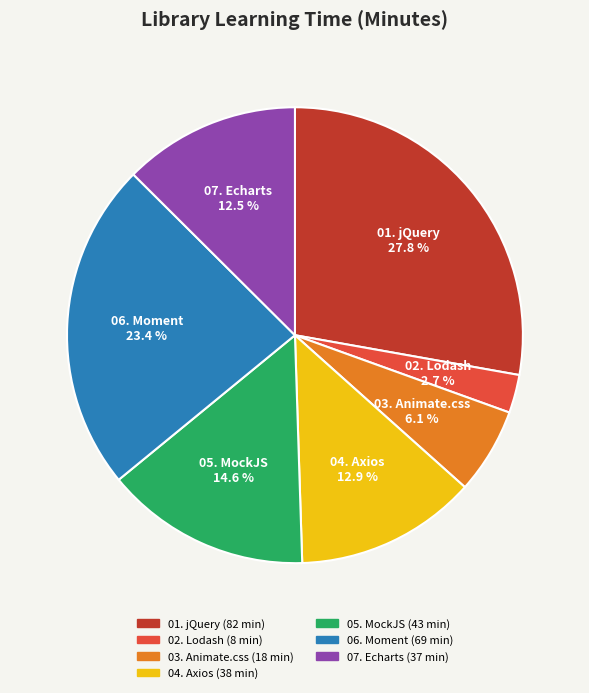

To the nearest percent, what is the combined percentage of 07. Echarts and 03. Animate.css?

19%